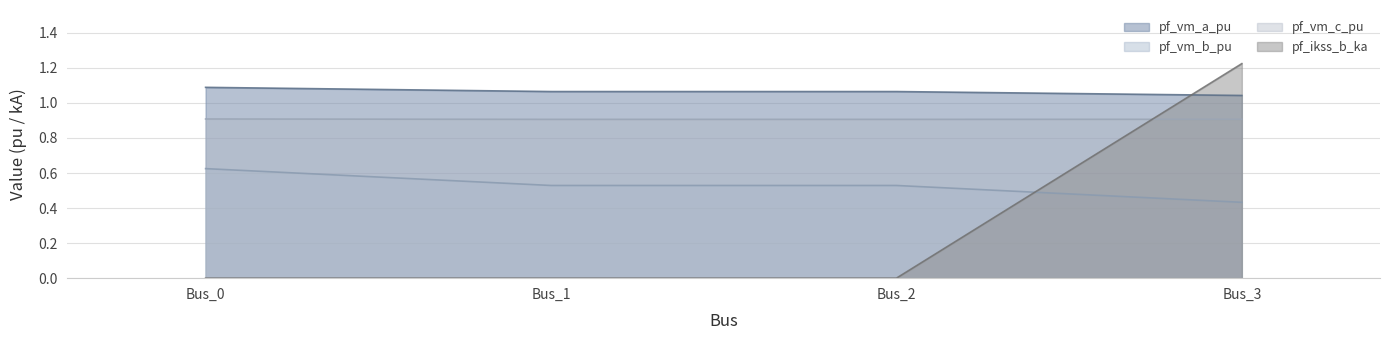

Rank the series at Bus_0 from lowest to highest value.

pf_ikss_b_ka, pf_vm_b_pu, pf_vm_c_pu, pf_vm_a_pu